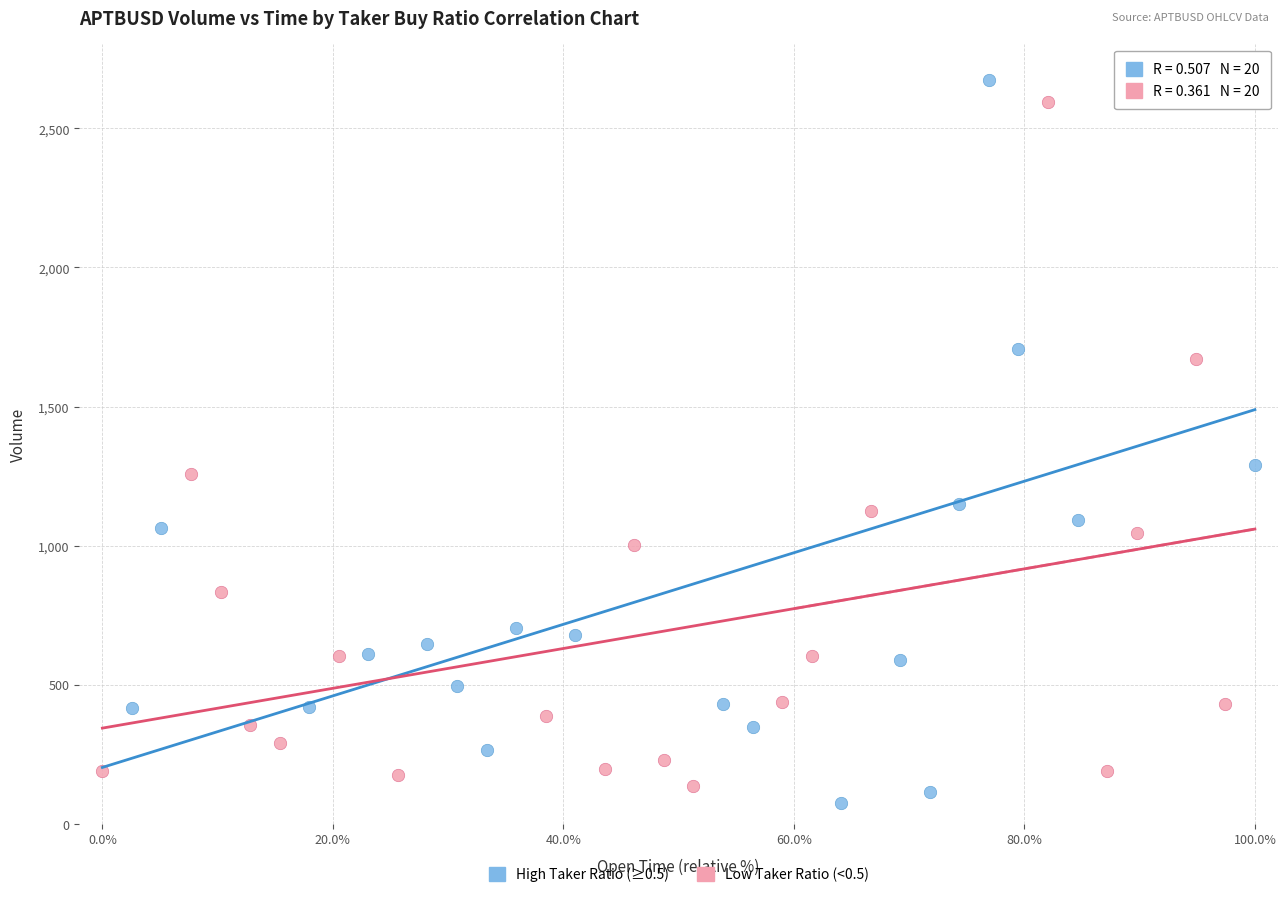

Which series reaches the maximum Y coordinate?

High Taker Ratio (≥0.5)